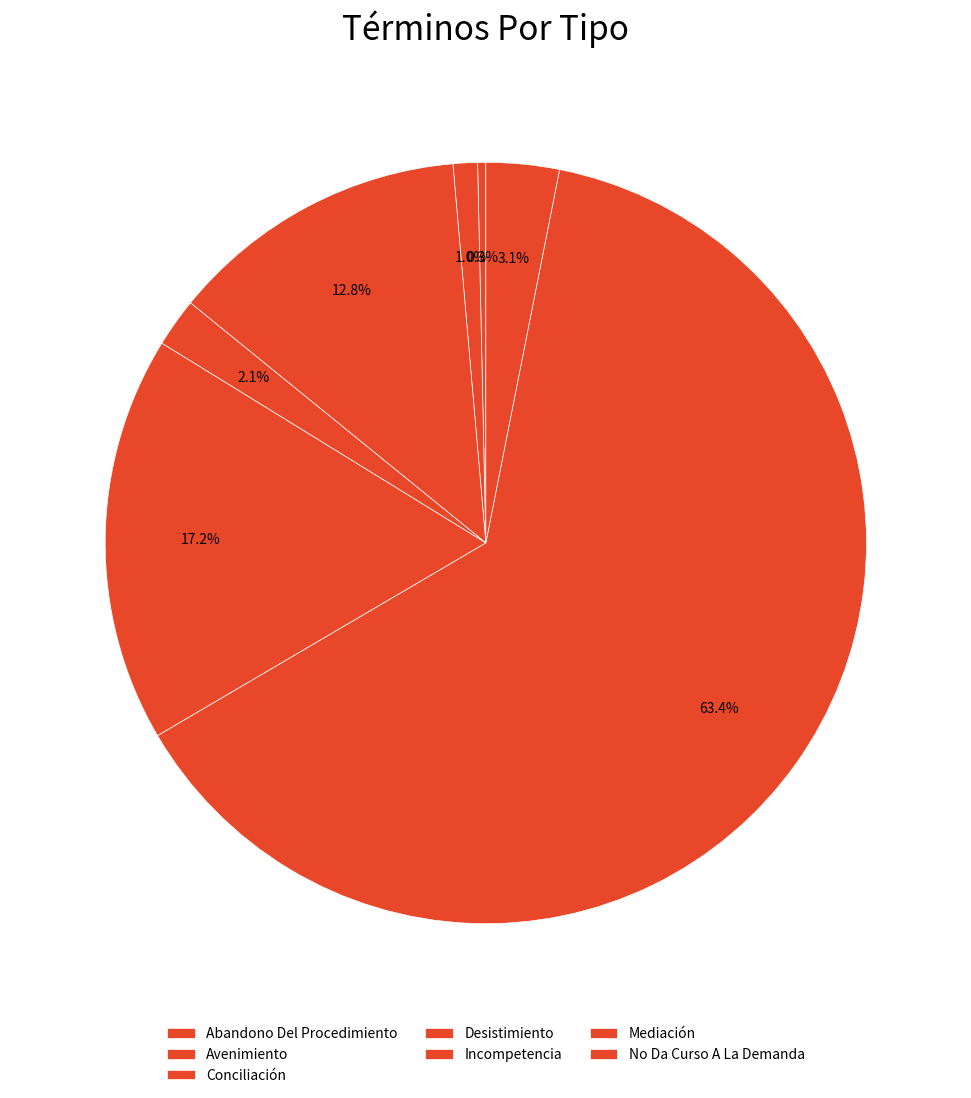

To the nearest percent, what is the difference between the largest and smallest slice percentages?

63%